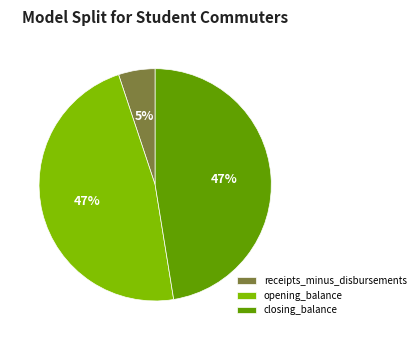

Count the number of slices in the pie.

3